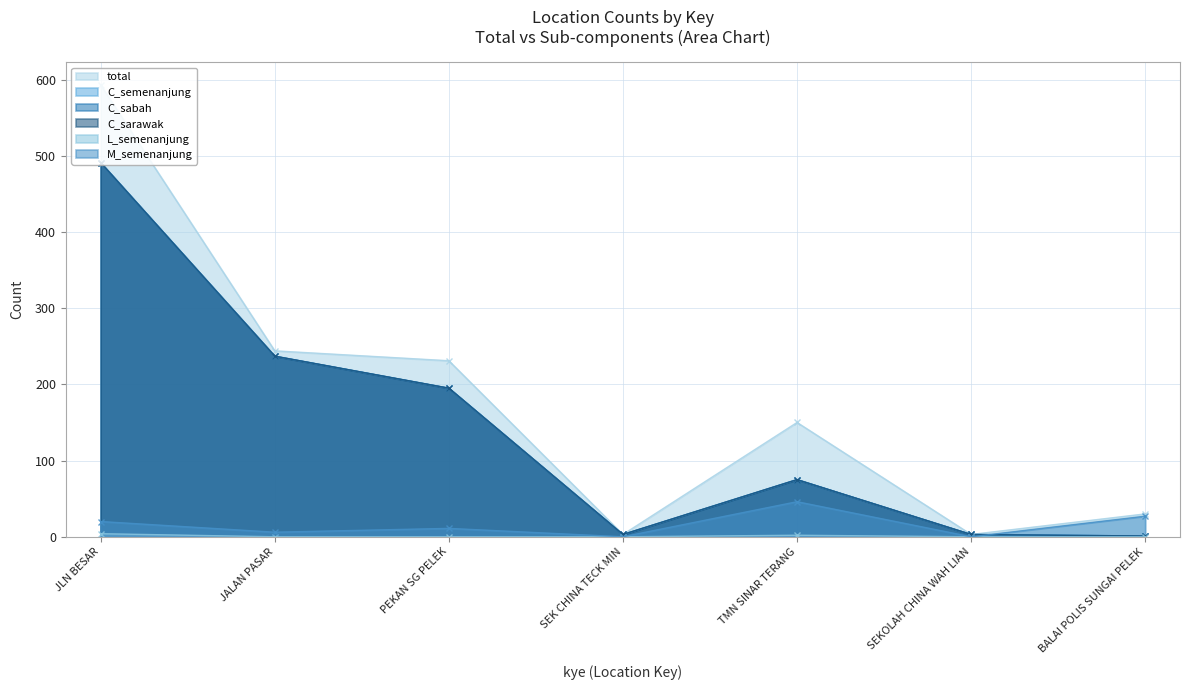

What is the difference between the highest and lowest values at JLN BESAR?

589